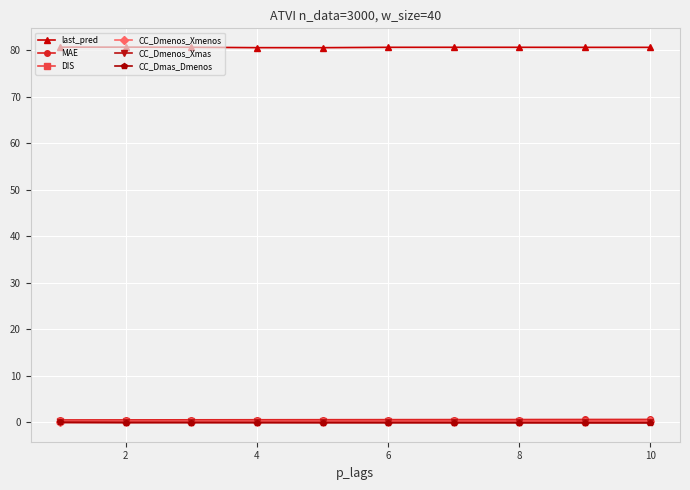

What are all the series names shown in the legend?

last_pred, MAE, DIS, CC_Dmenos_Xmenos, CC_Dmenos_Xmas, CC_Dmas_Dmenos